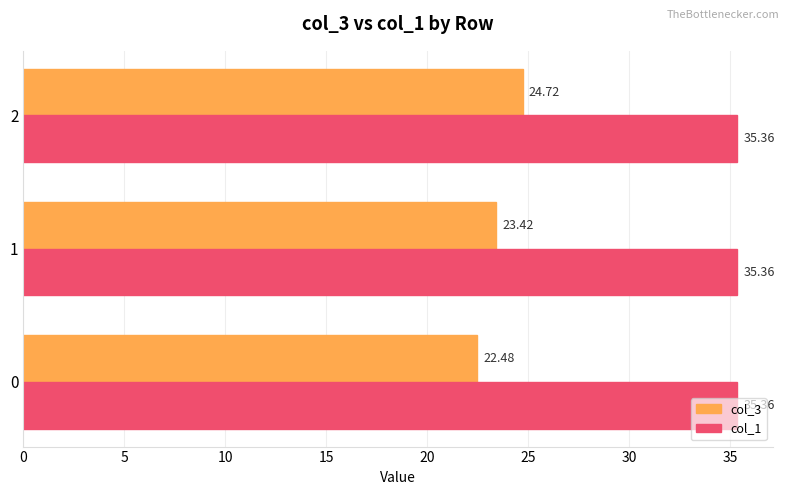

What is the total value across all series at 0?

57.8